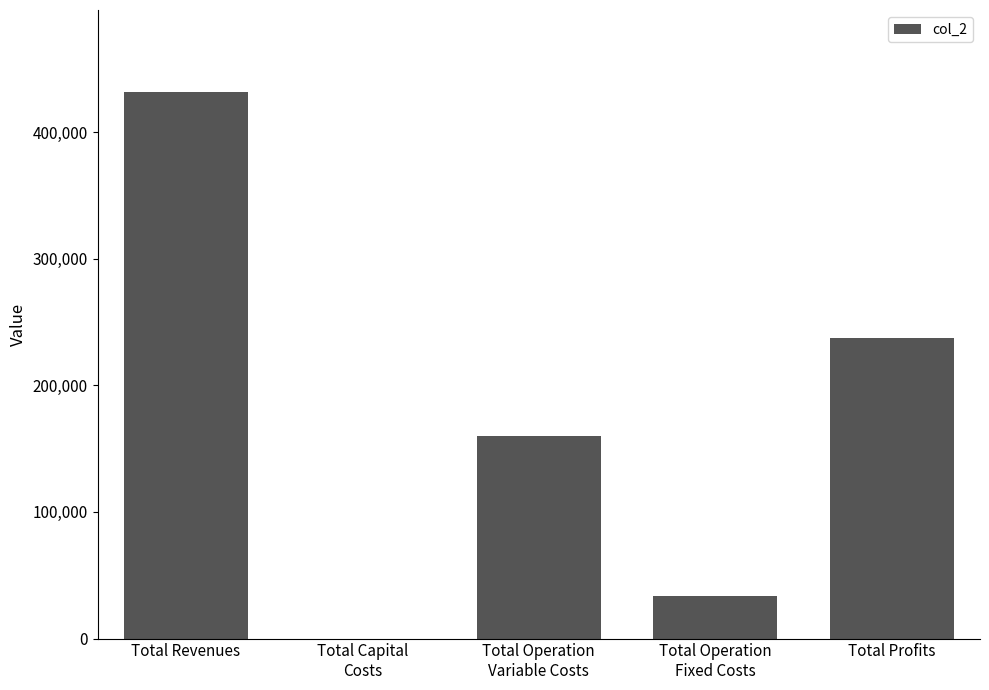

What is the sum of all values?

863151.8